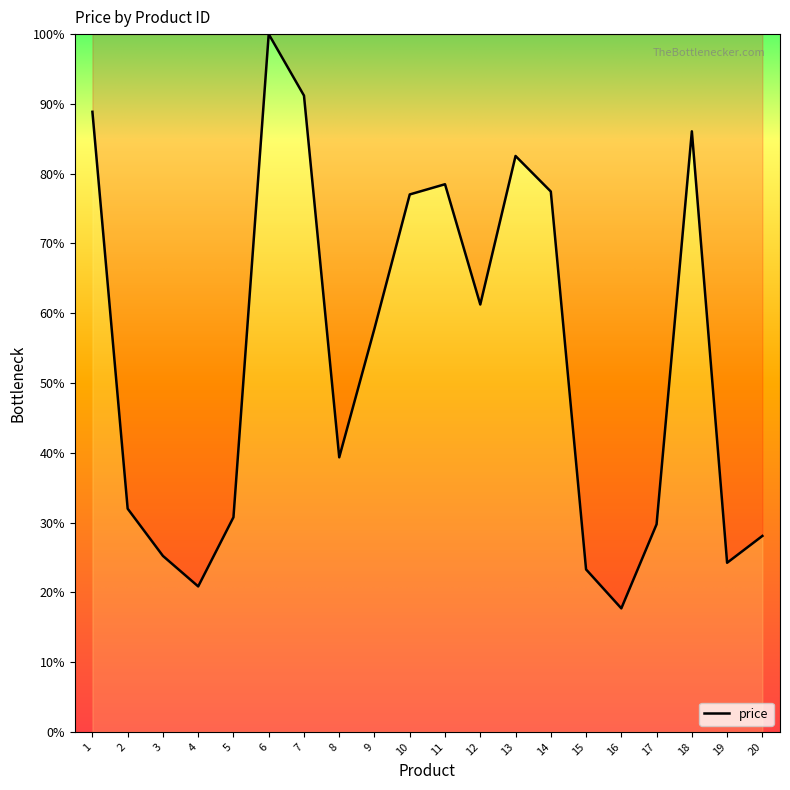

True or false: there are more than 0 points higher than both neighbors.

True